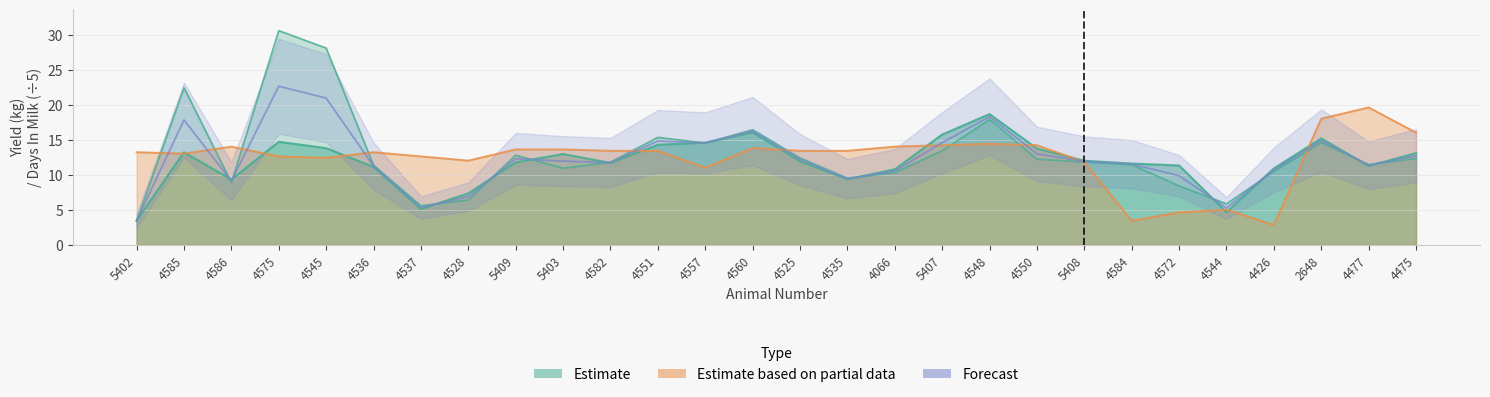

What position from the right is 5408?

8